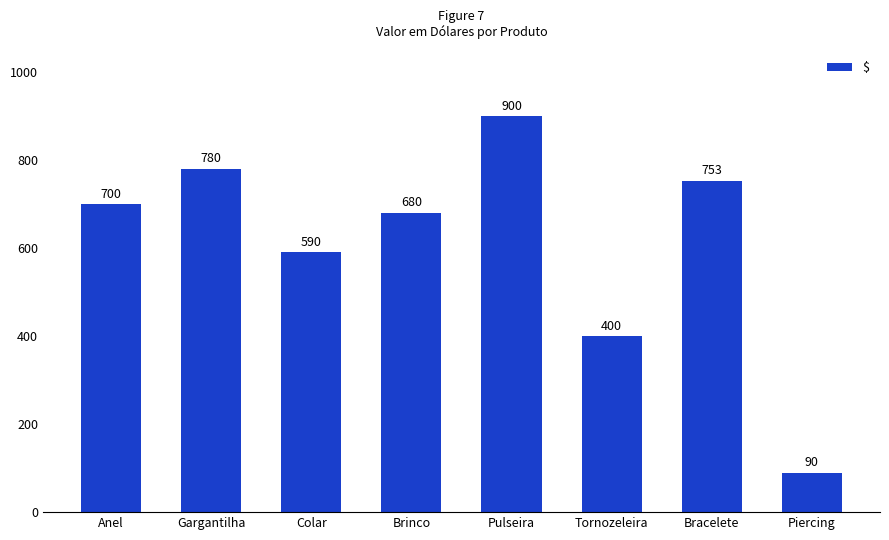

What is the ratio of the value at Piercing to the value at Gargantilha?

0.1